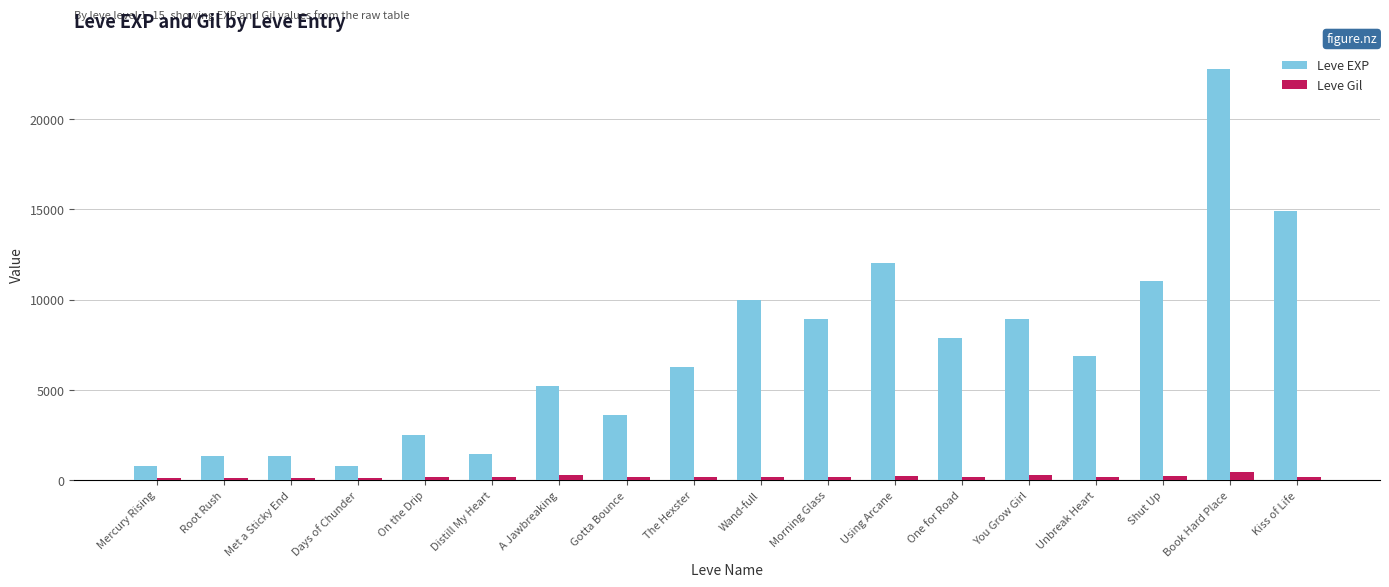

What is the sum of all Leve EXP values?

126660